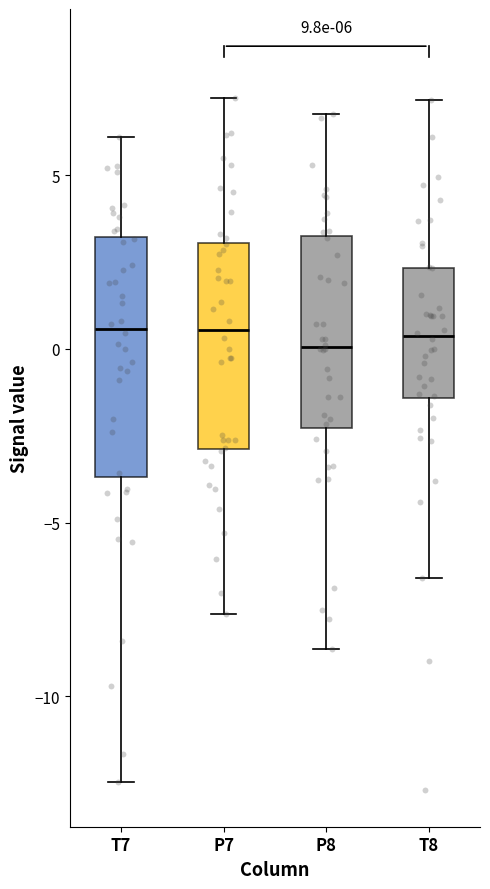

Comparing the boxes themselves (not the whiskers), which one is the tallest?

T7